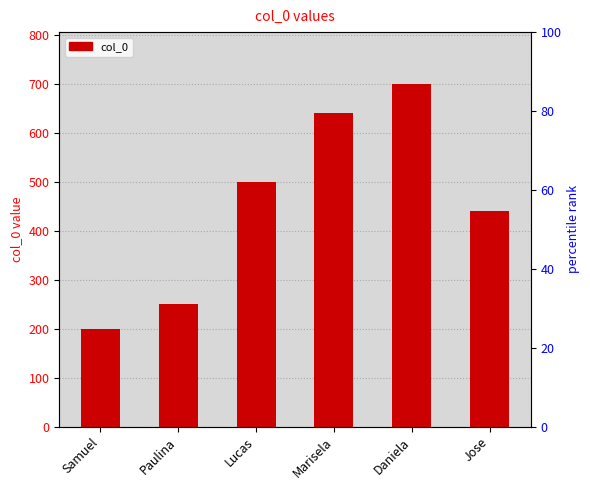

How many bars are there in total?

6